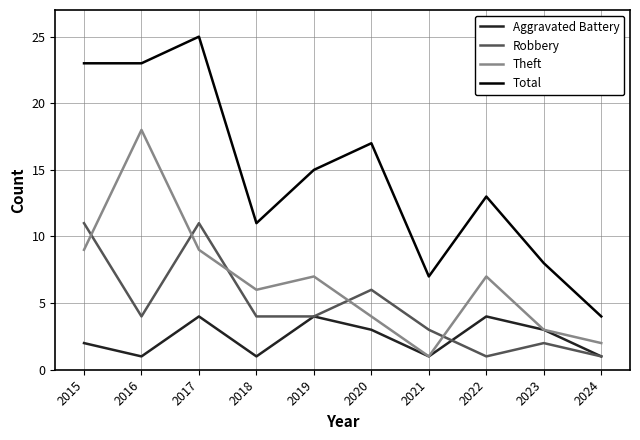

Is this an area chart (filled region under the line)?

No